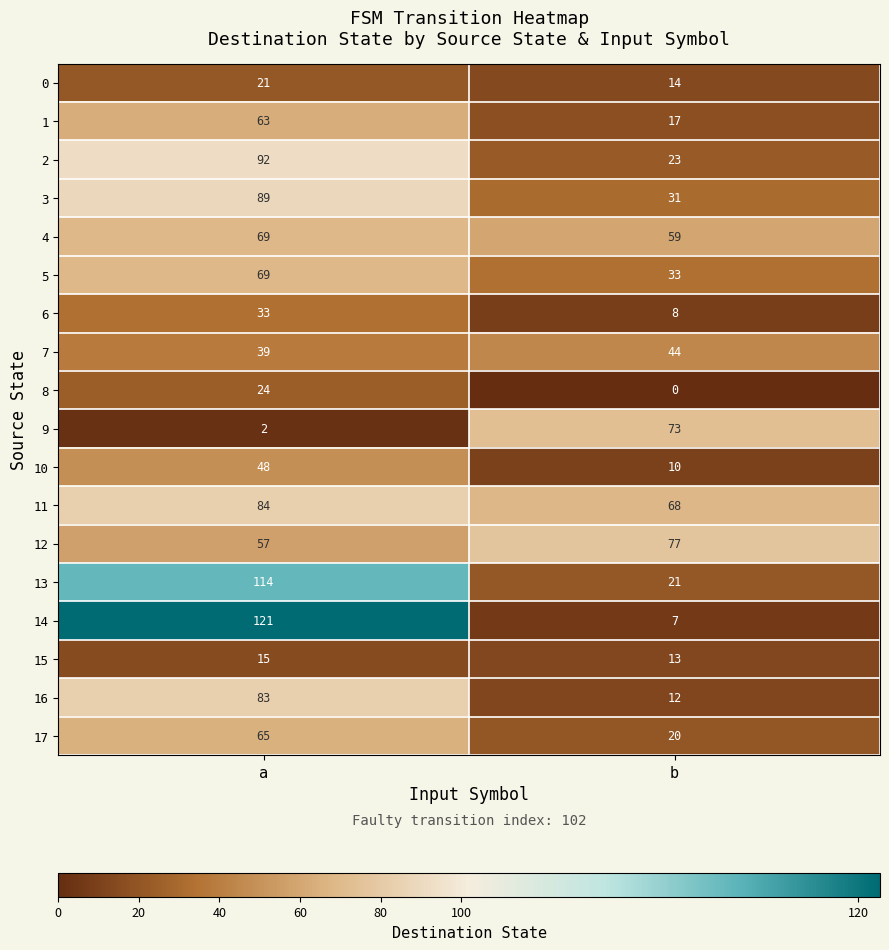

Count the number of data series in this chart.

18